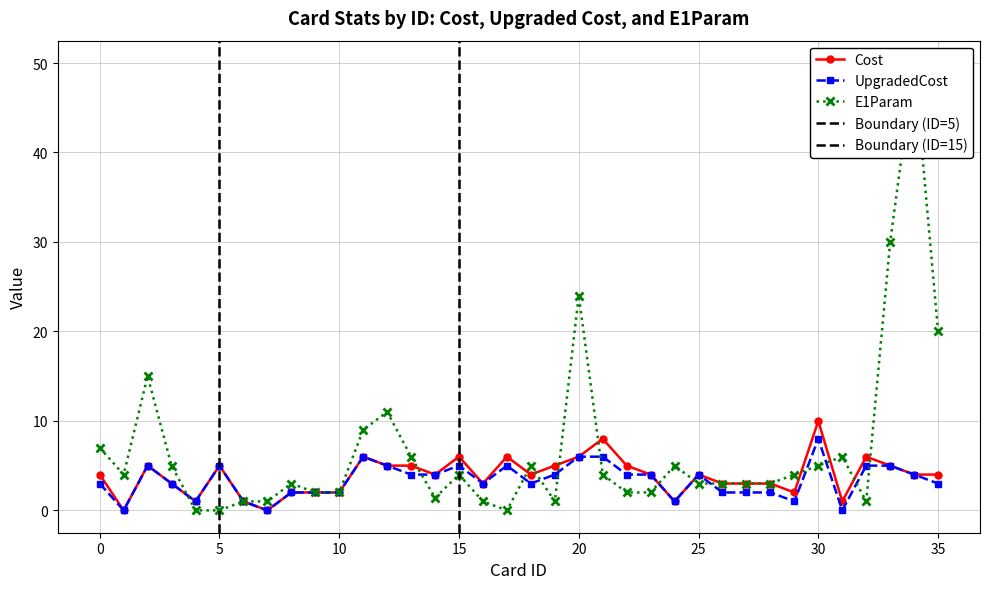

What is the total value across all series at 8?

7.0